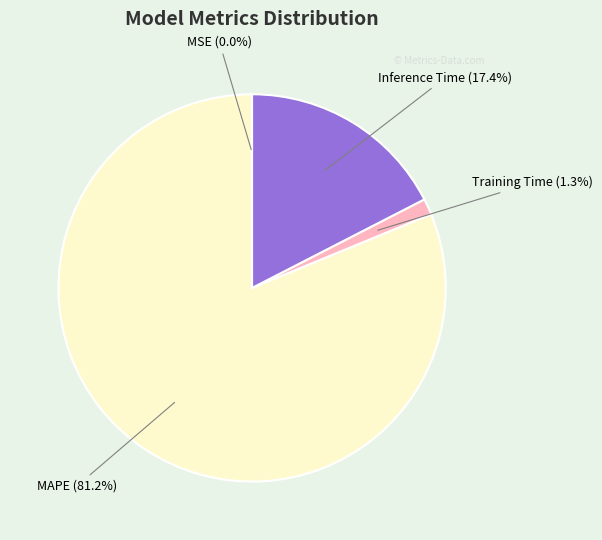

To the nearest percent, what percentage of the pie is MAPE?

81%